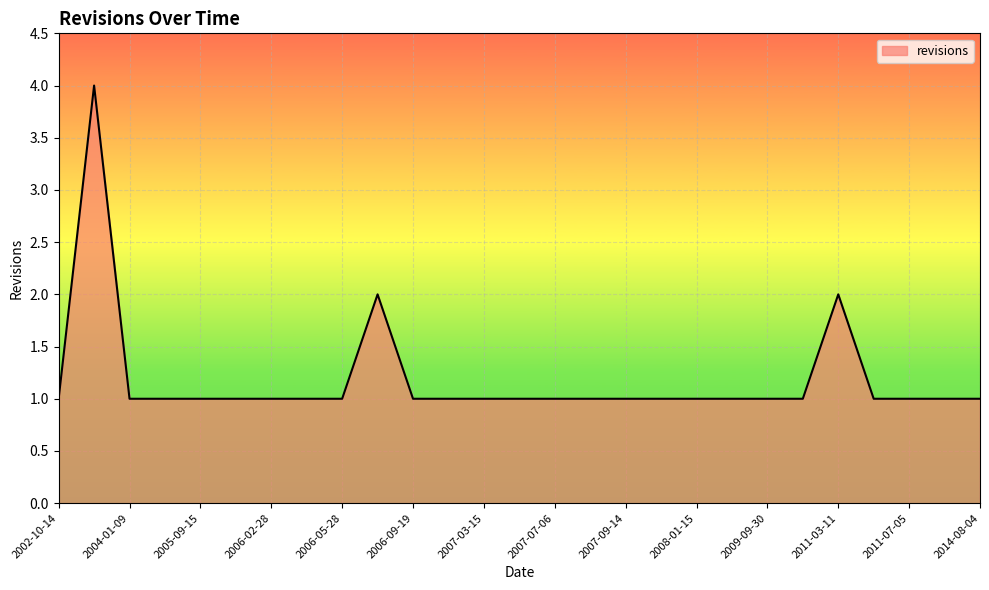

Reading left to right, transcribe all the data shown in this chart.

1	4	1	1	1	1	1	1	1	2	1	1	1	1	1	1	1	1	1	1	1	1	2	1	1	1	1